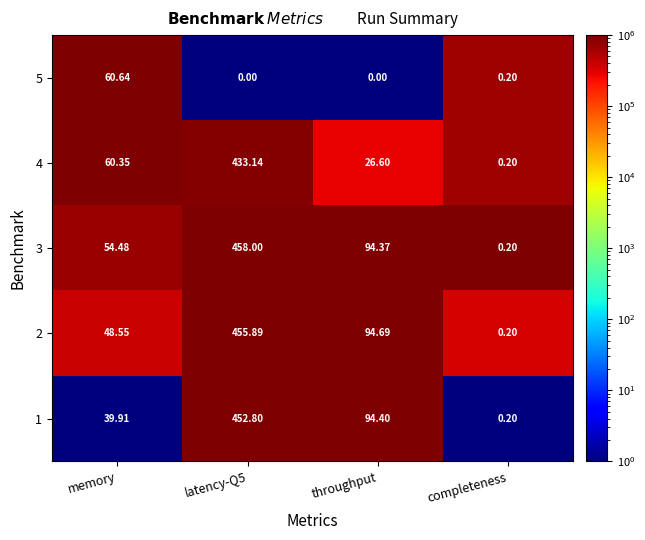

Where is 2 nearest to the value 228?

throughput